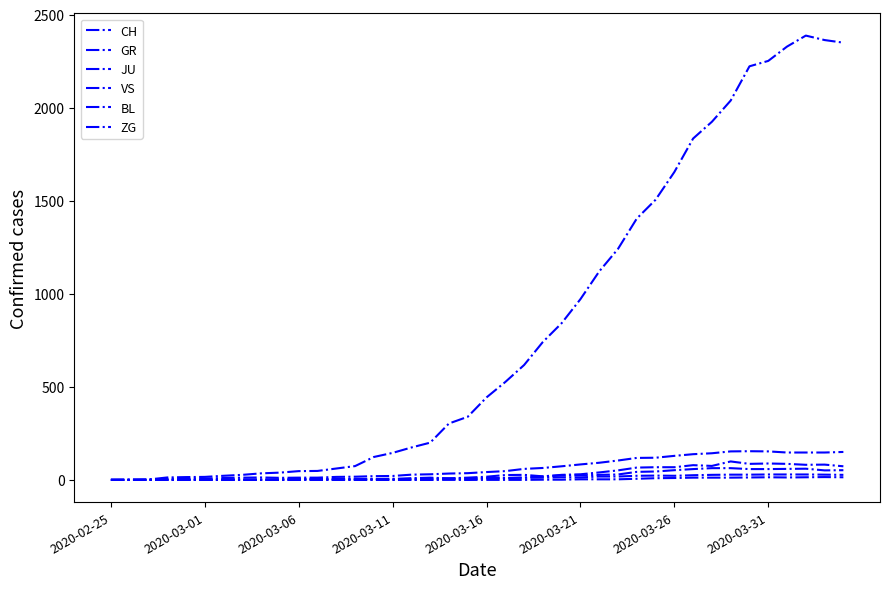

True or false: BL has more than 2 points higher than both neighbors.

True